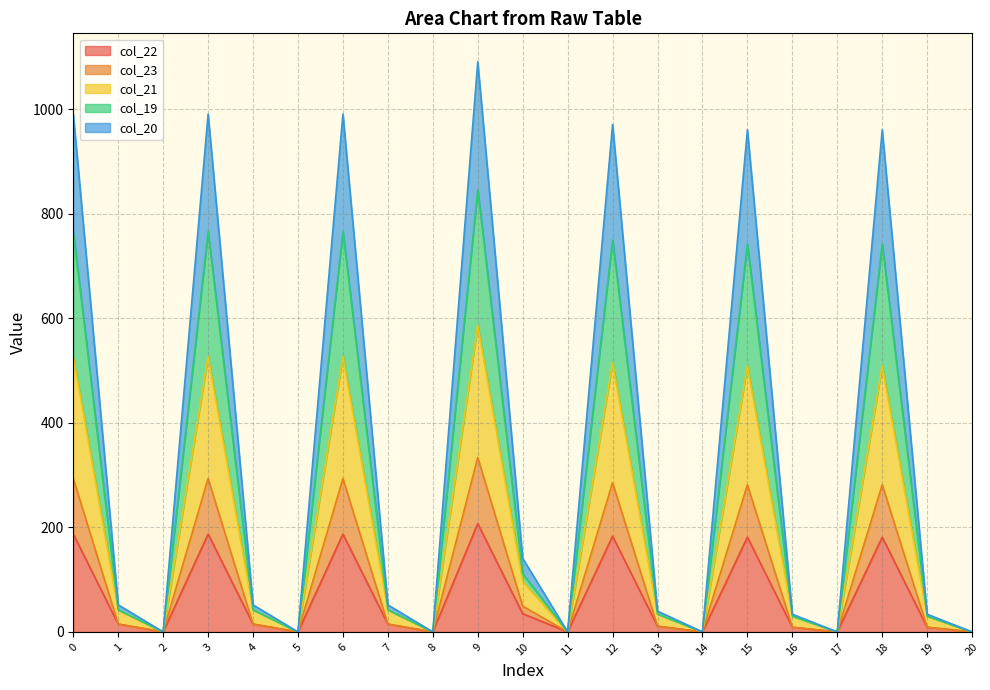

The value of col_22 at 0 is 283.1. True or false?

False